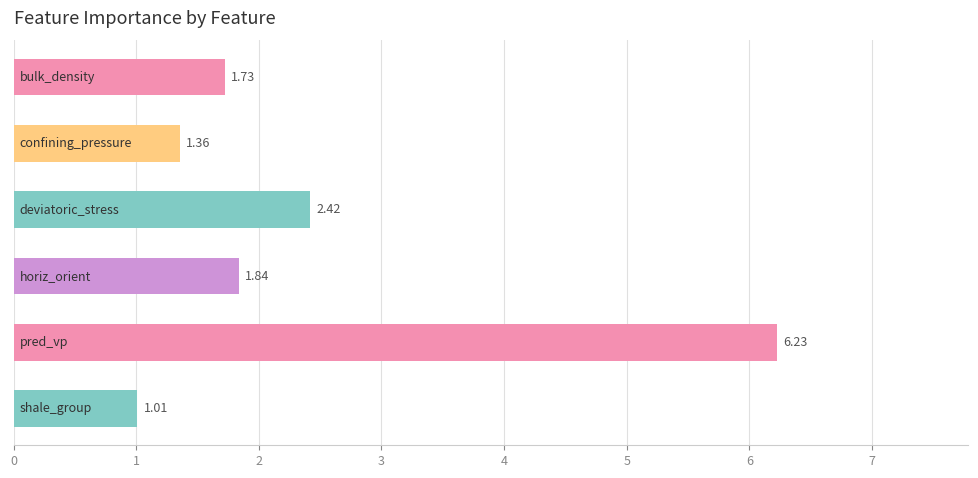

What is the difference between the second highest and second lowest values?

1.1